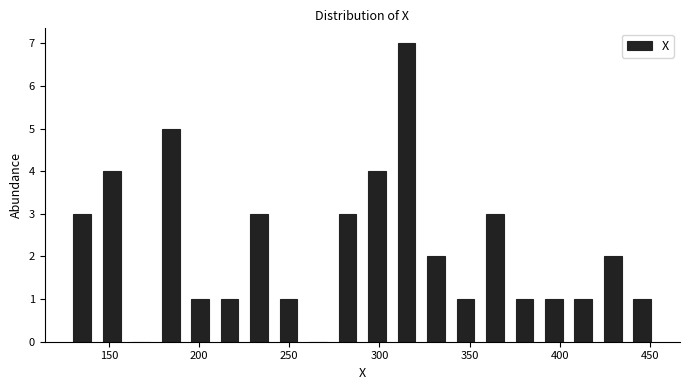

Around what value on the x-axis is the tallest bar? Give the approximate position of its centre, as read against the axis.

315